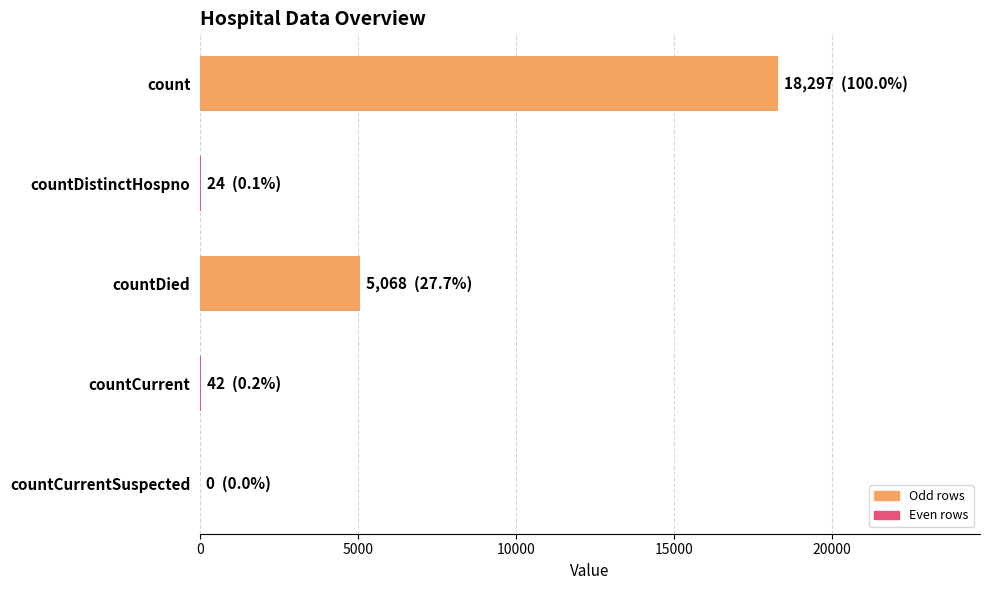

Where is the data nearest to the value 9148?

countDied